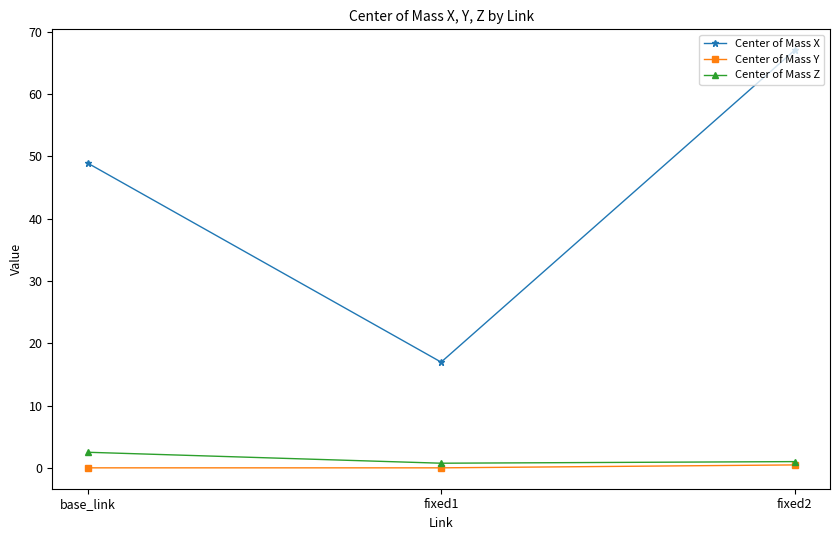

Does the chart have visible grid lines?

No